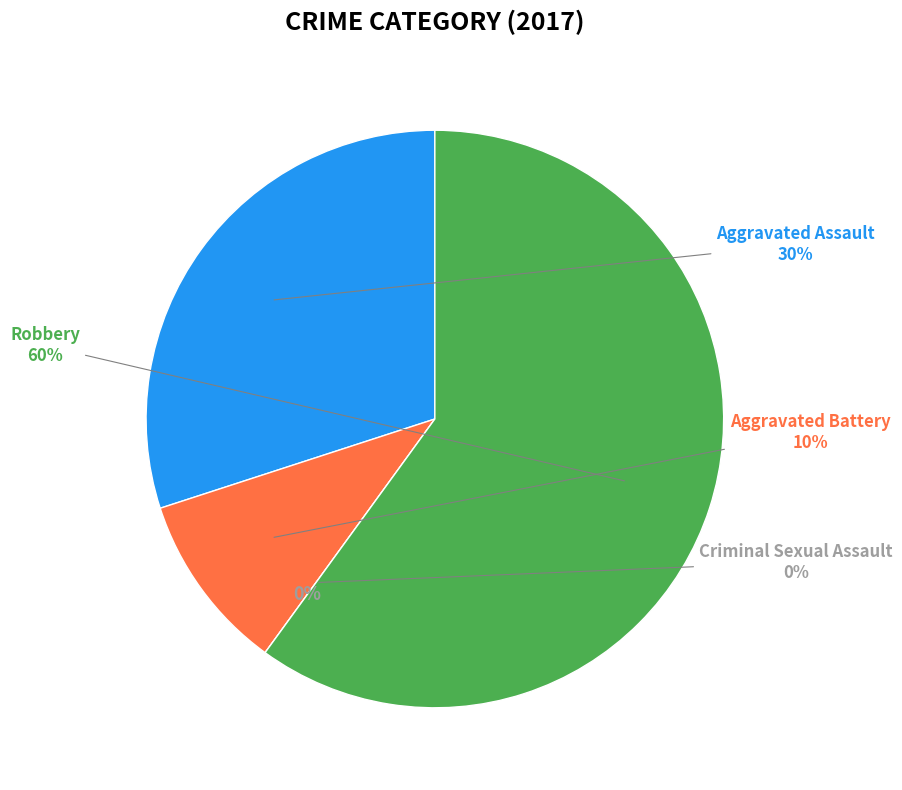

How many segments does this pie chart have?

4